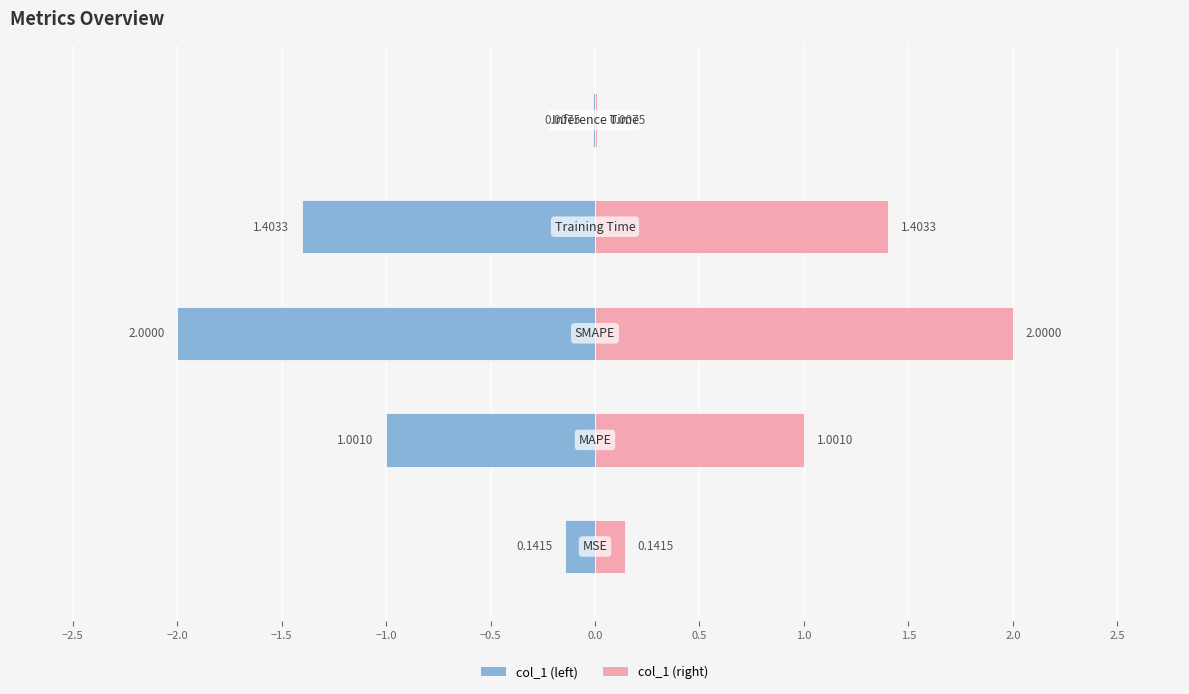

What is the average value?

0.9